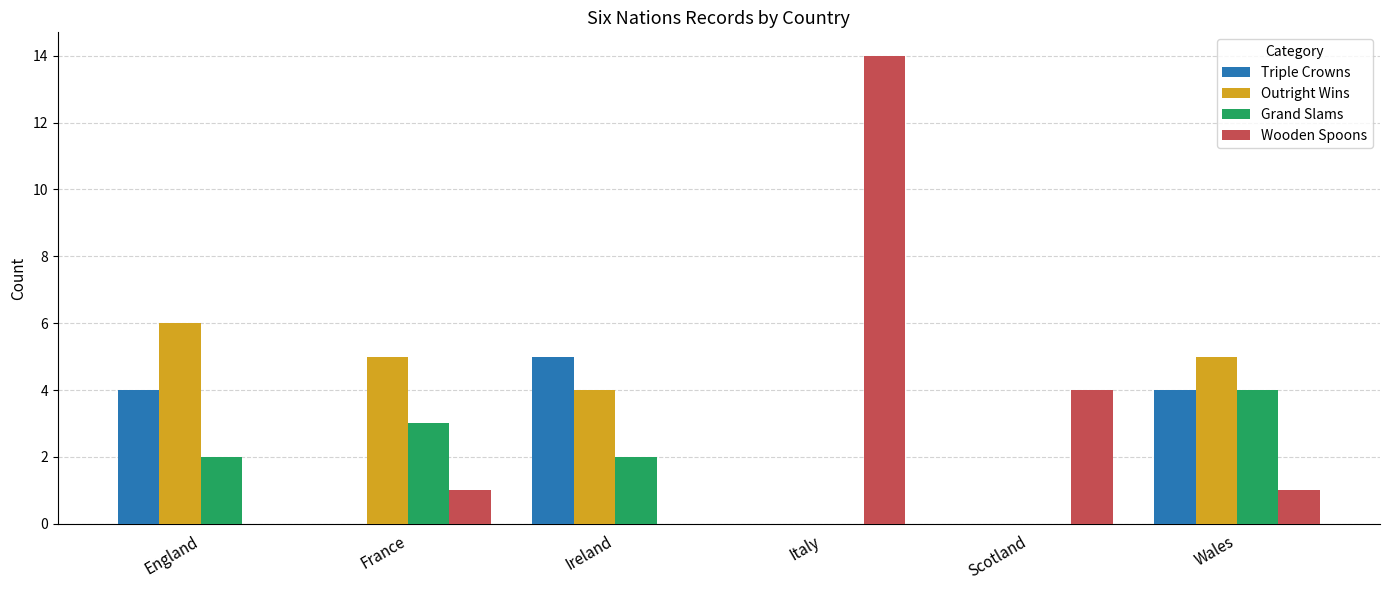

How many series are shown in this chart?

4